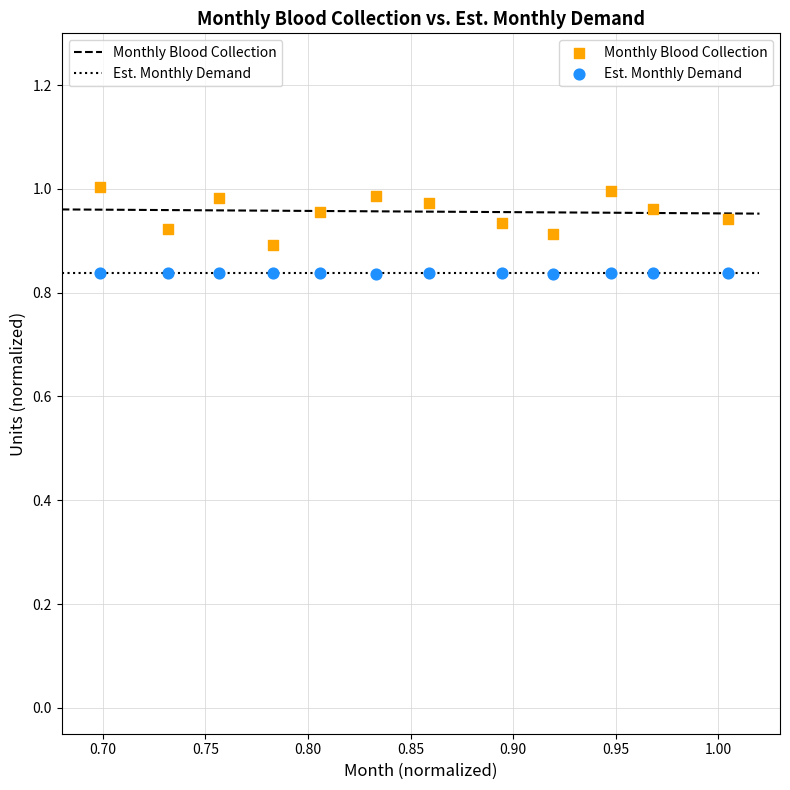

Across all data points, what is the range of X values (max minus min)?

0.3